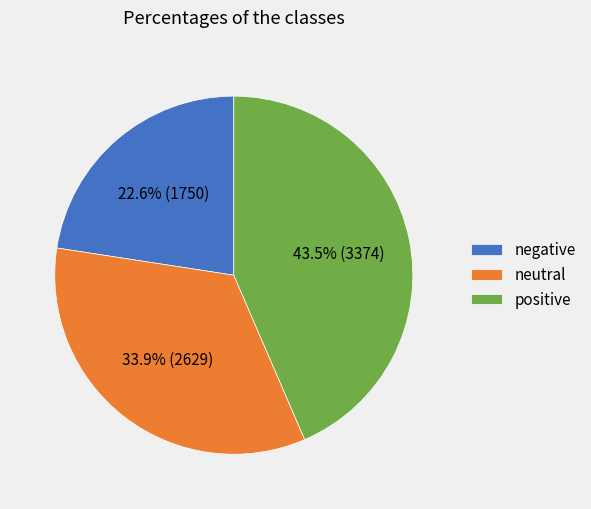

What is the ratio of the value at positive to the value at neutral?

1.3